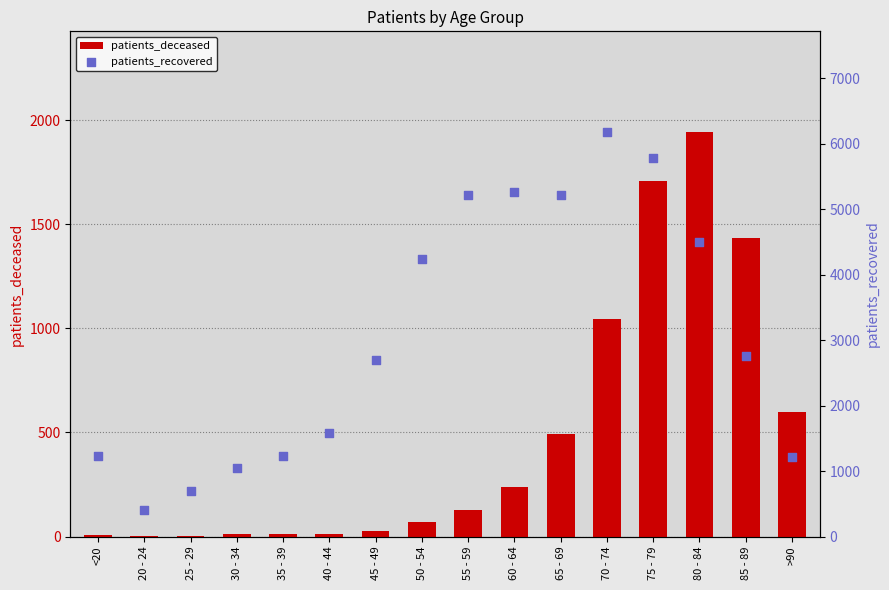

At which category is the sum across all series the highest?

75 - 79